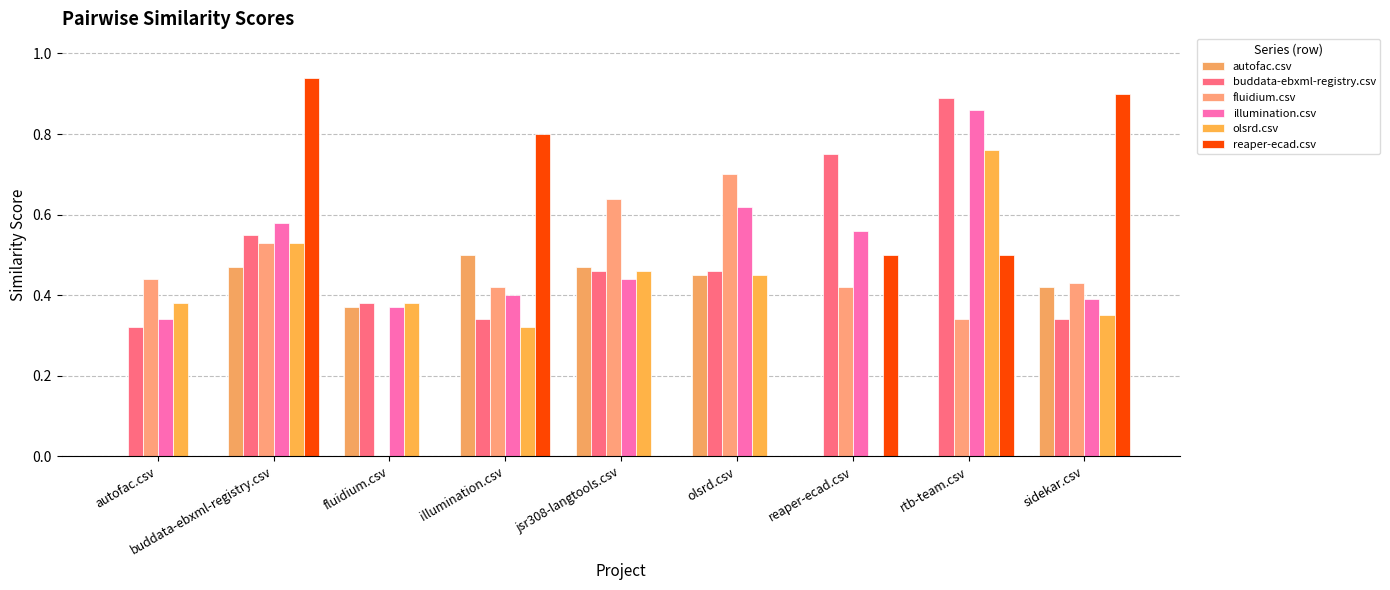

The reaper-ecad.csv series shows 0.4 at sidekar.csv. True or false?

False